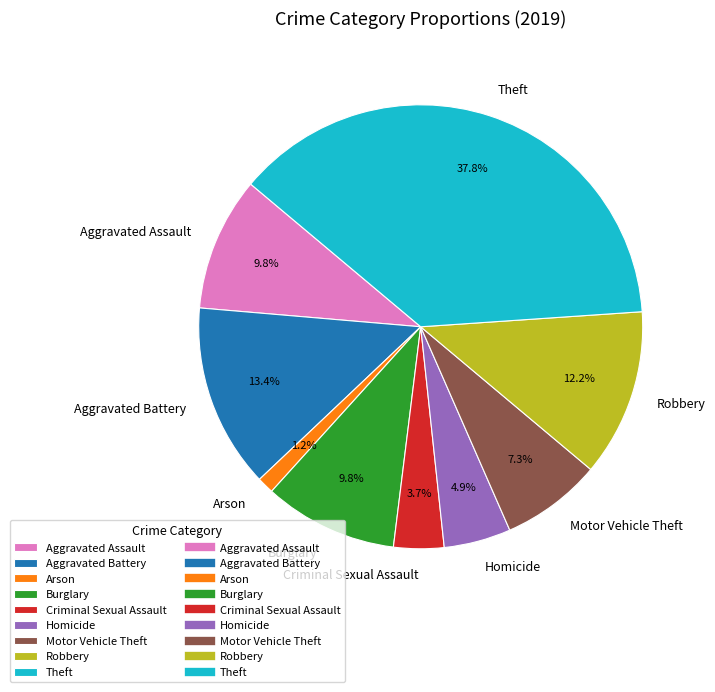

How many segments does this pie chart have?

9